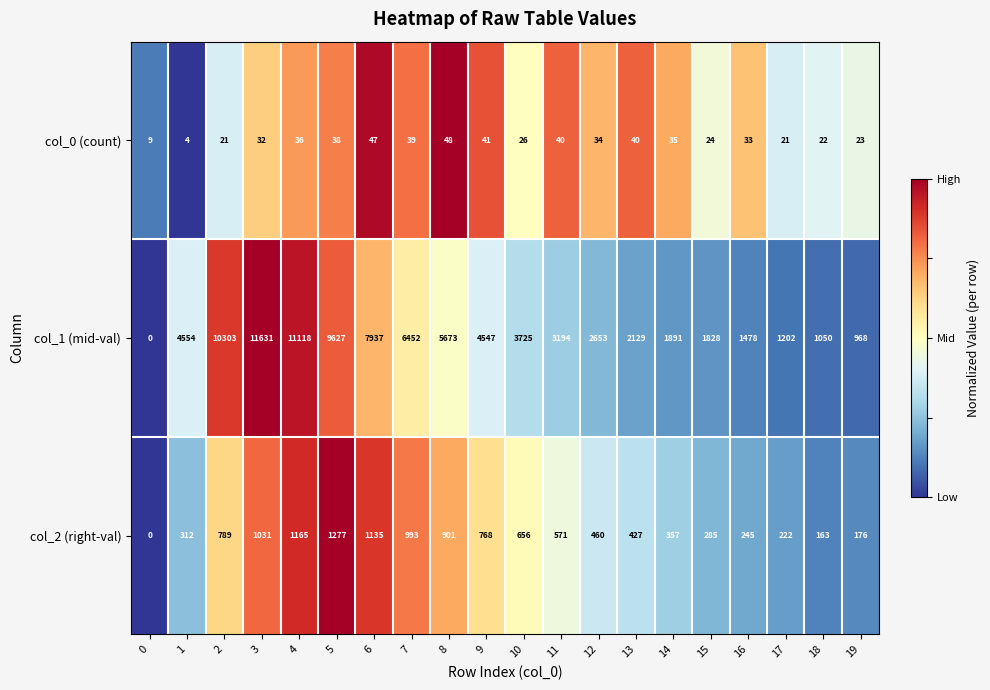

The col_2 (right-val) series shows 445 at 0. True or false?

False